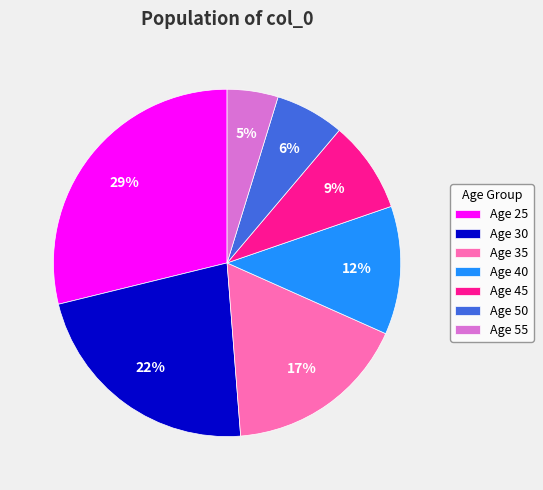

Between Age 50 and Age 30, which is larger?

Age 30